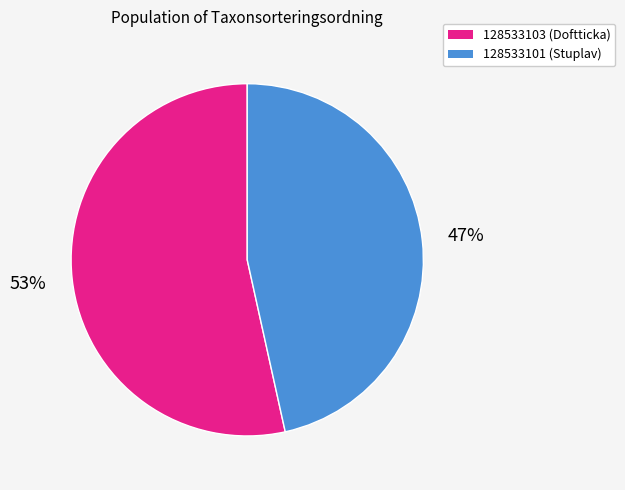

Which slice represents more than half of the pie?

128533103